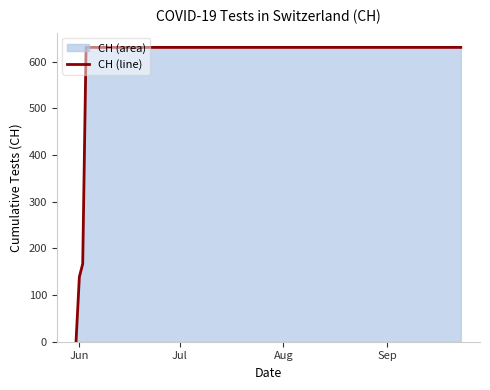

What is the greatest value displayed?

631